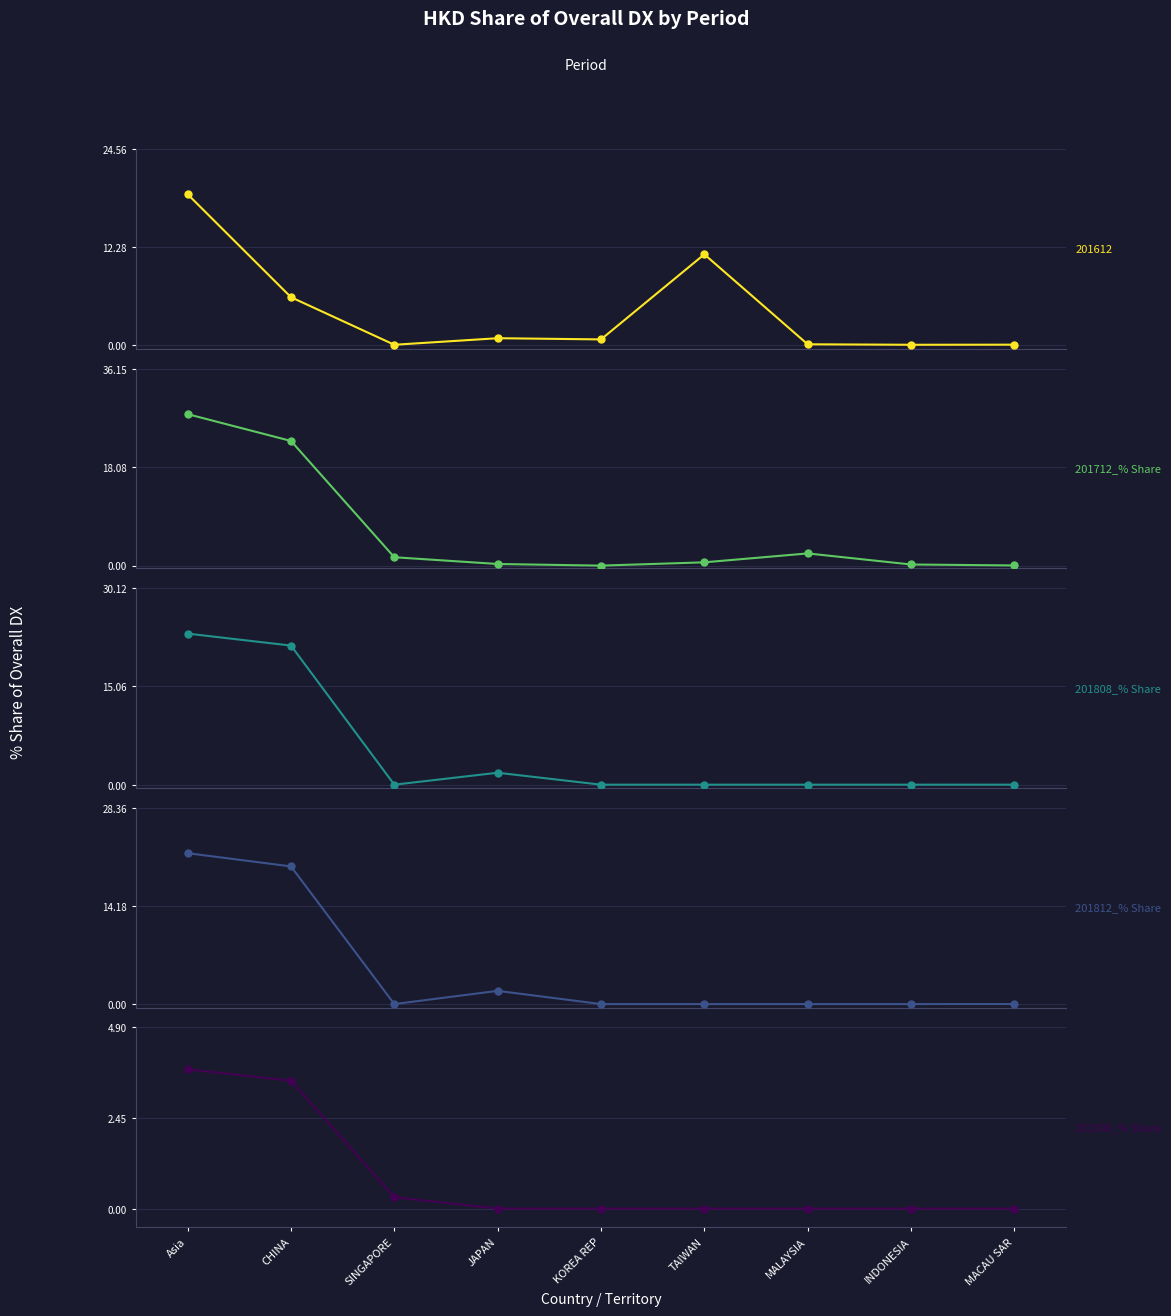

How many intersections are there between 201908_% Share and 201808_% Share?

2